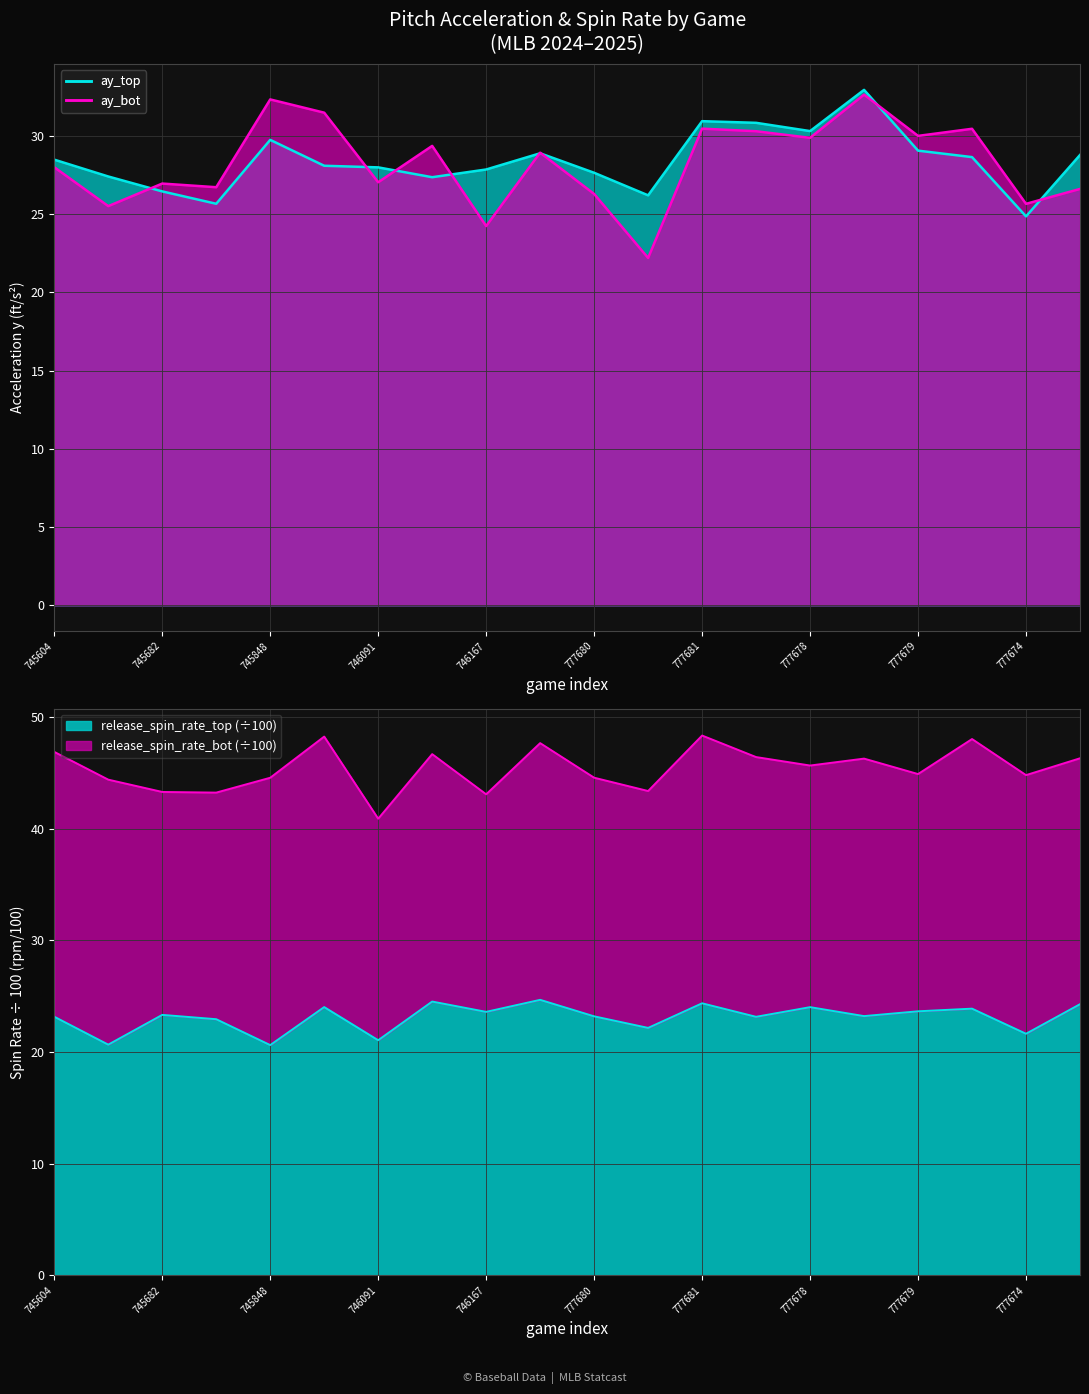

The value of ay_top at 777680 is 27.6. True or false?

True